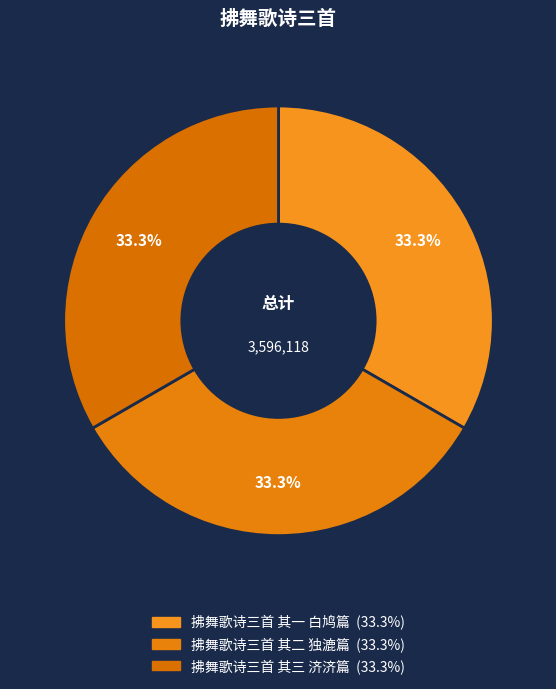

Rank the categories by value from lowest to highest.

拂舞歌诗三首 其一 白鸠篇, 拂舞歌诗三首 其二 独漉篇, 拂舞歌诗三首 其三 济济篇